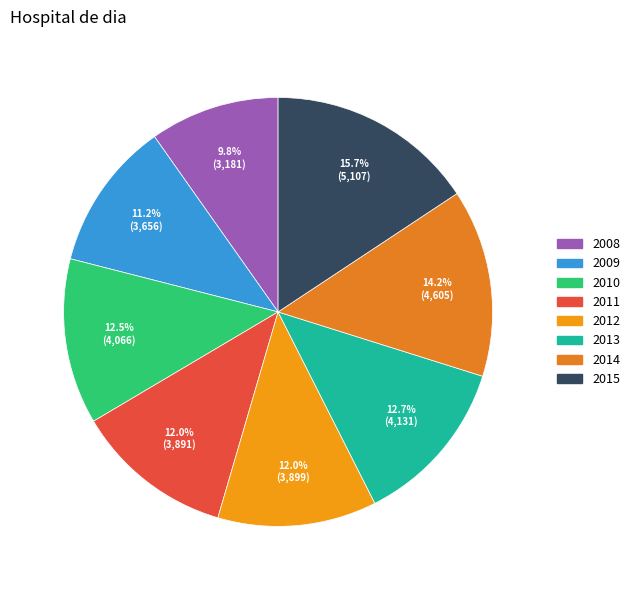

Is the sum of 2009 and 2015 greater than half?

No